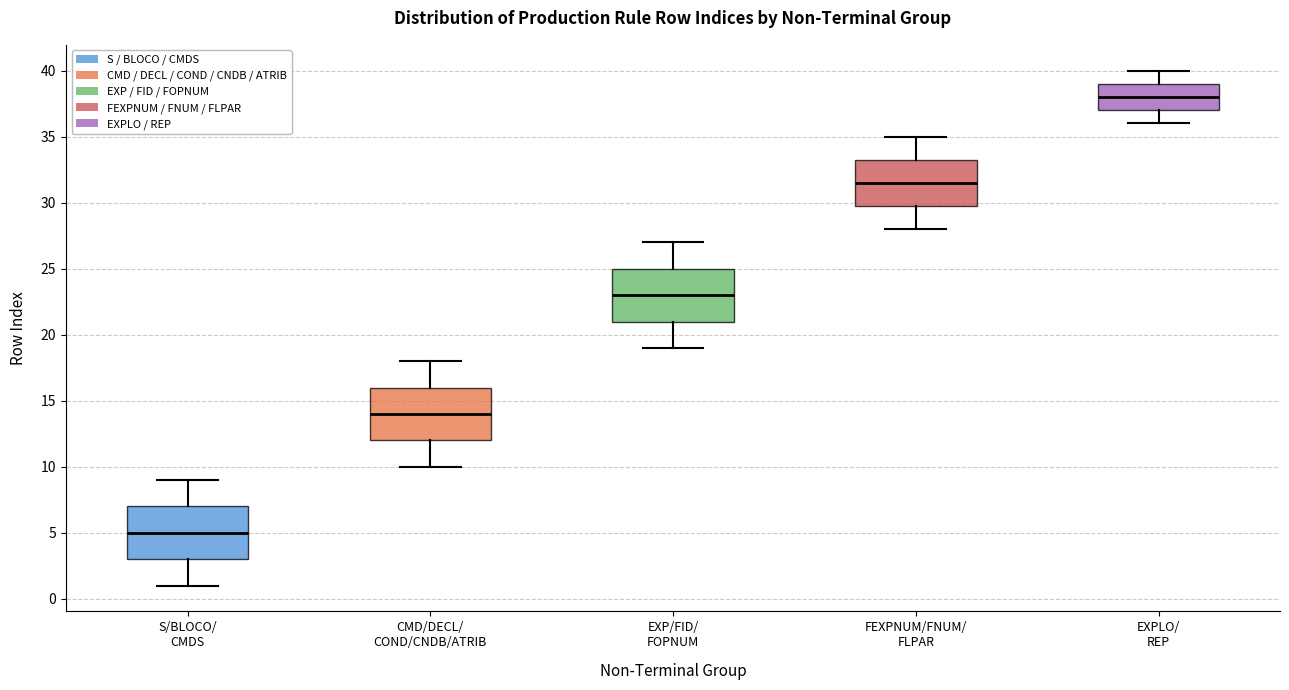

Where is the upper edge of the box for FEXPNUM/FNUM/ FLPAR on the y-axis? The values are not printed on the chart, so give them approximately, as read against the axis.

33.5